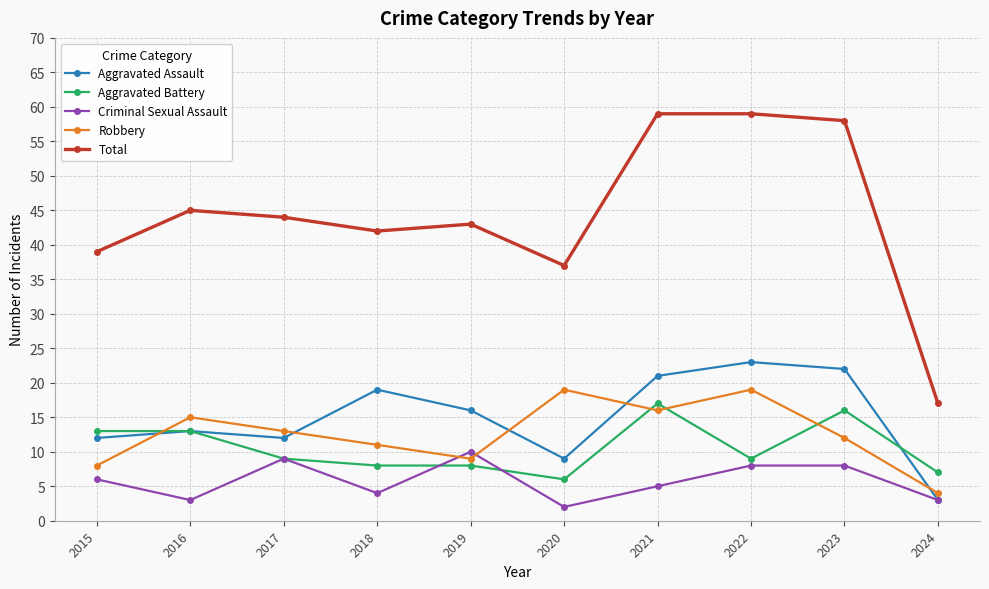

Where is the first local maximum for Aggravated Assault?

2016